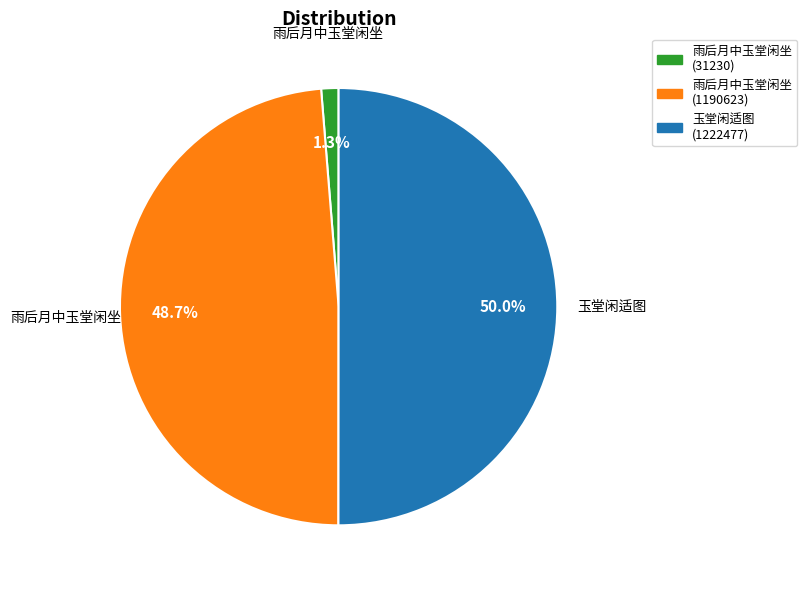

Combined, what portion of the pie is 雨后月中玉堂闲坐 (1190623) and 玉堂闲适图 (1222477)?

98.7%